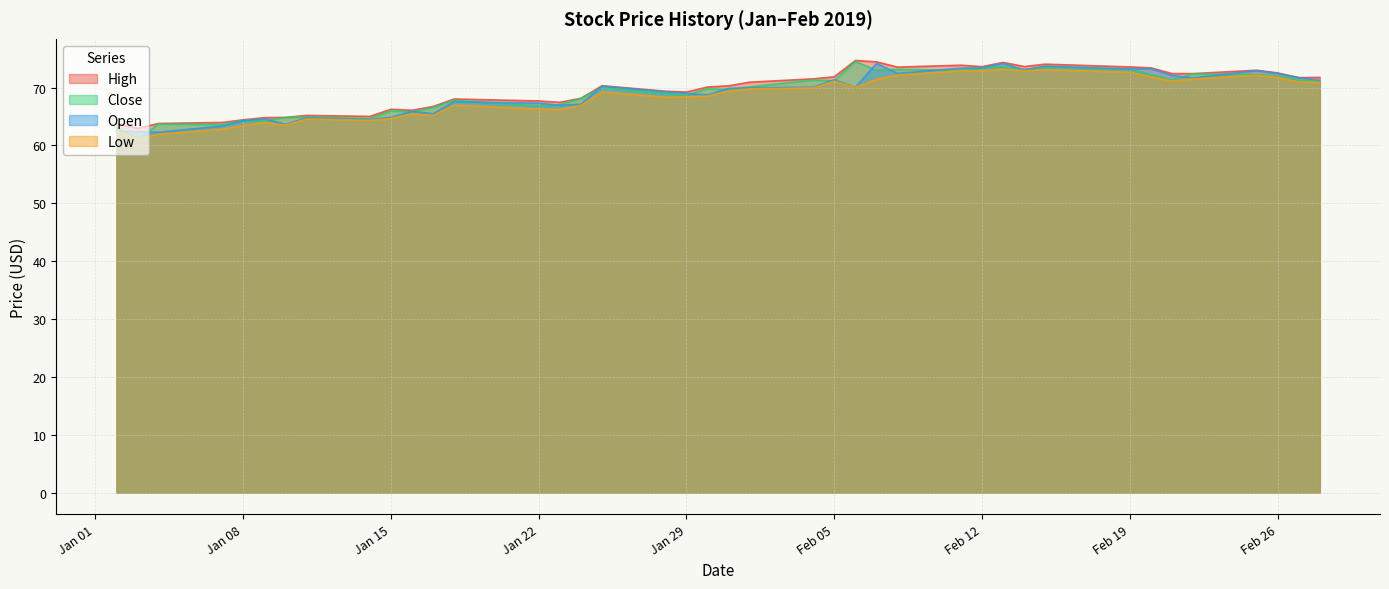

What is the maximum value for Open?

74.2